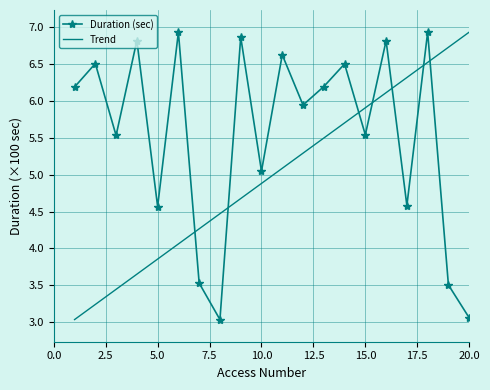

What is the maximum value for Duration (sec)?

6.9